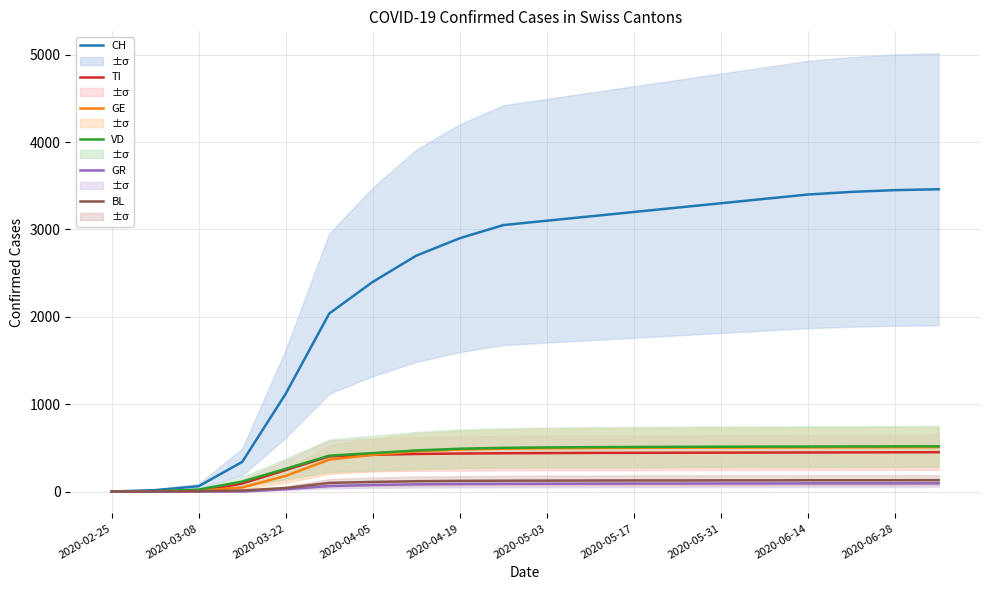

The value of GR at 11 is 90. True or false?

True